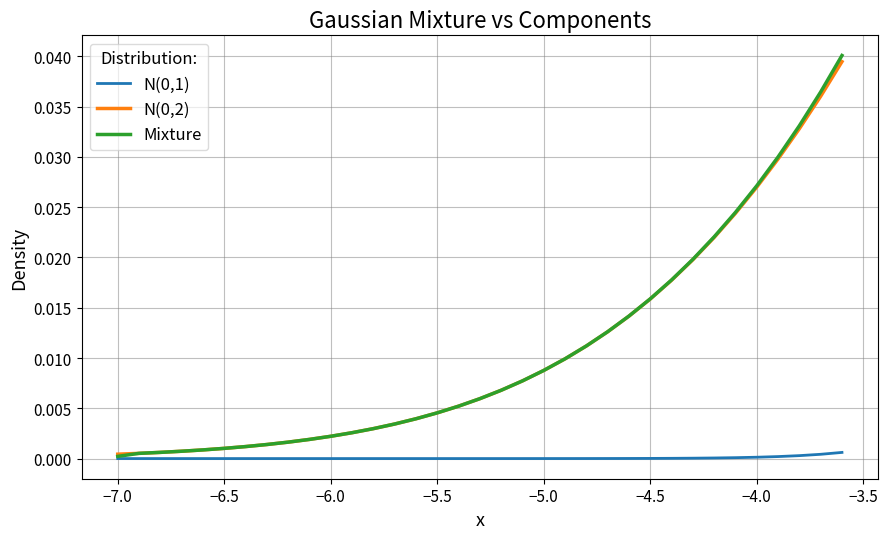

Which series has the widest spread of values?

Mixture